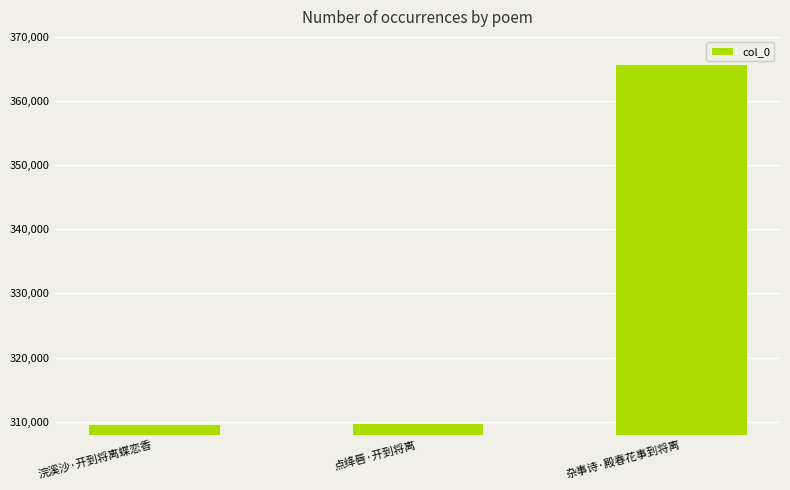

How many data points does each series have?

3